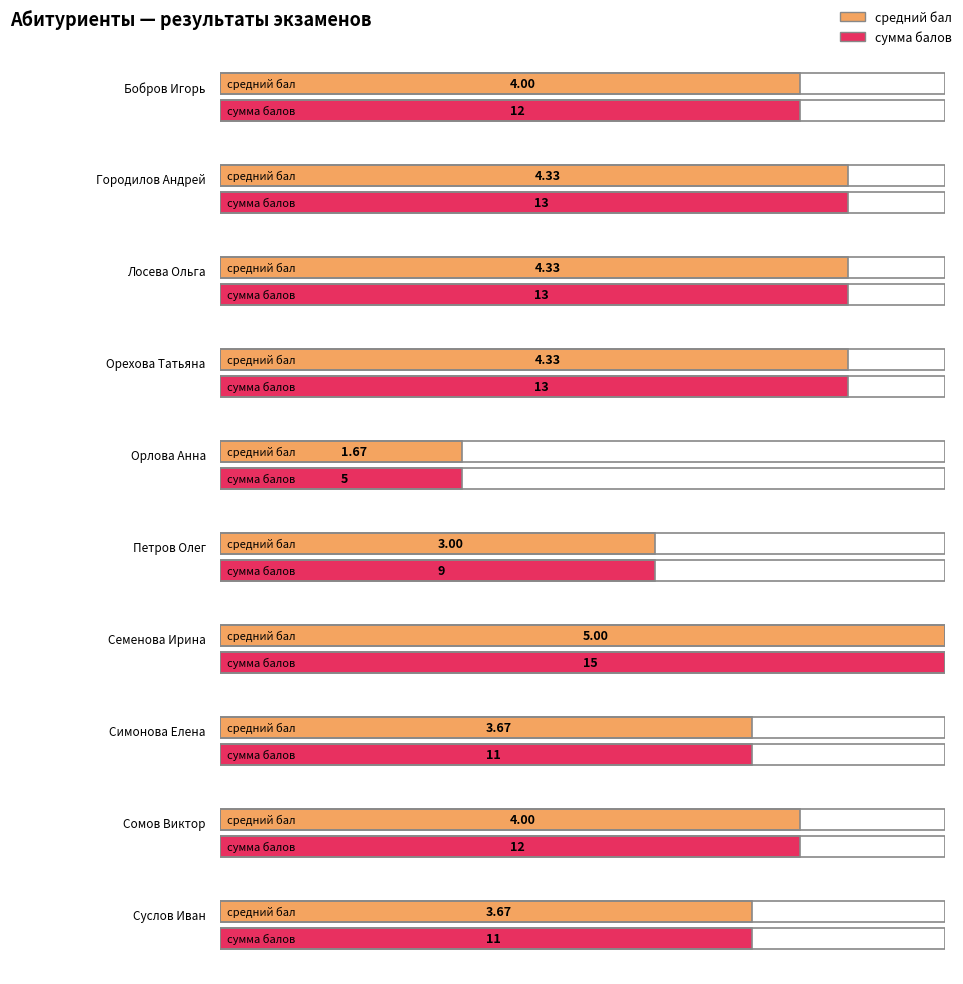

The value of математика at Семенова Ирина is 8.1. True or false?

False